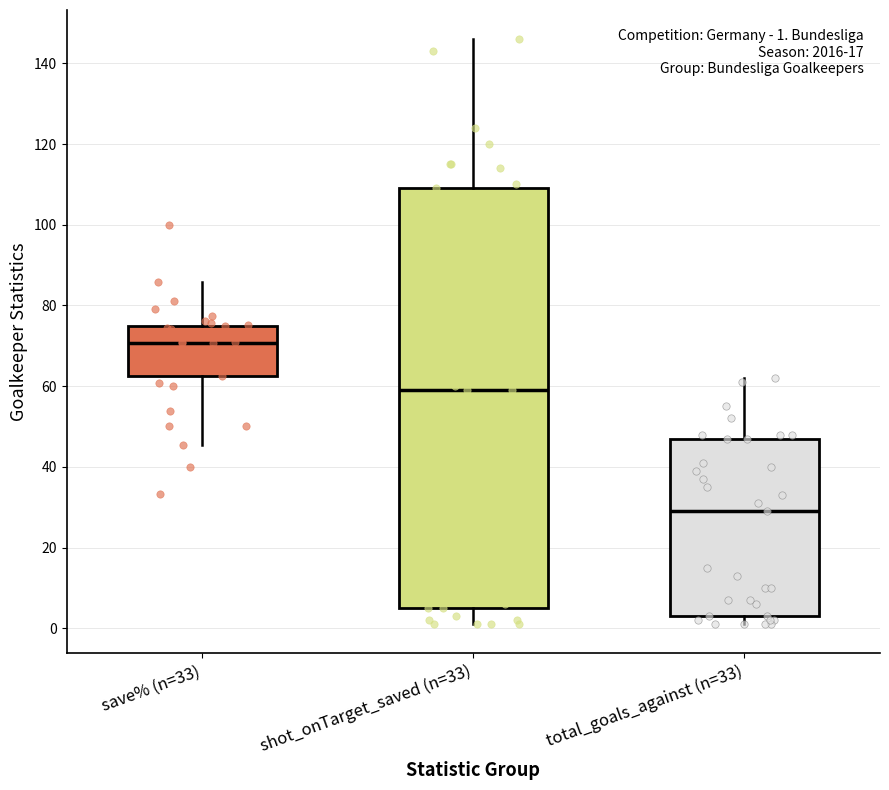

Which box's median line is the lowest?

total_goals_against (n=33)